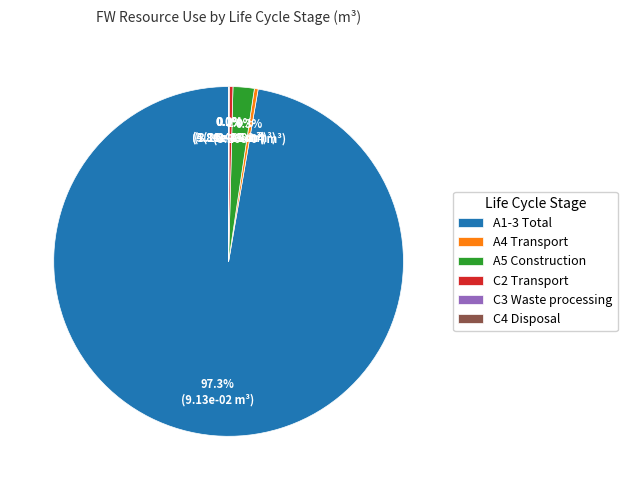

To the nearest percent, what is the average slice percentage?

17%